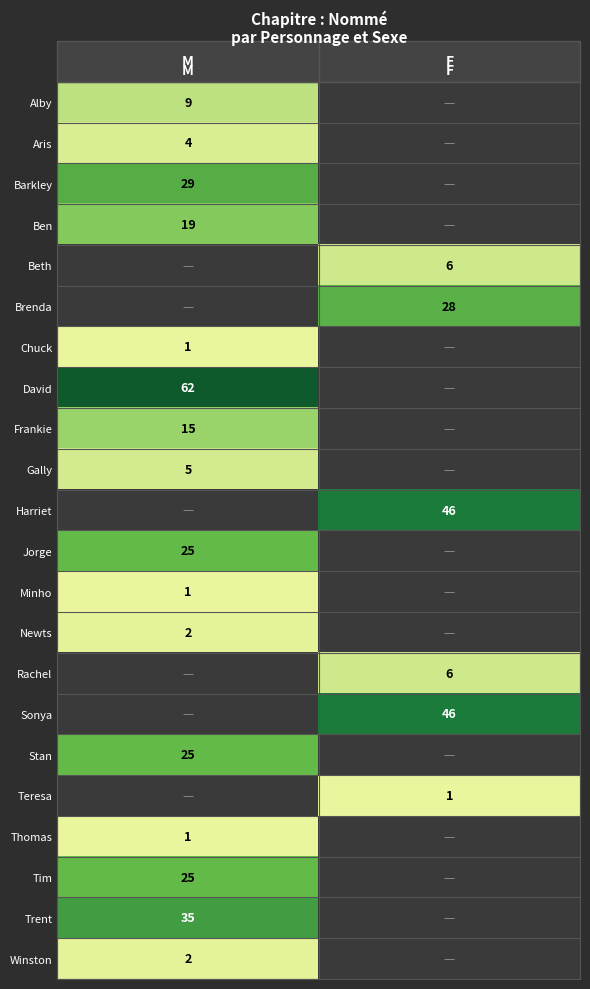

Is the value of Jorge at M greater than the value of Frankie at M?

Yes